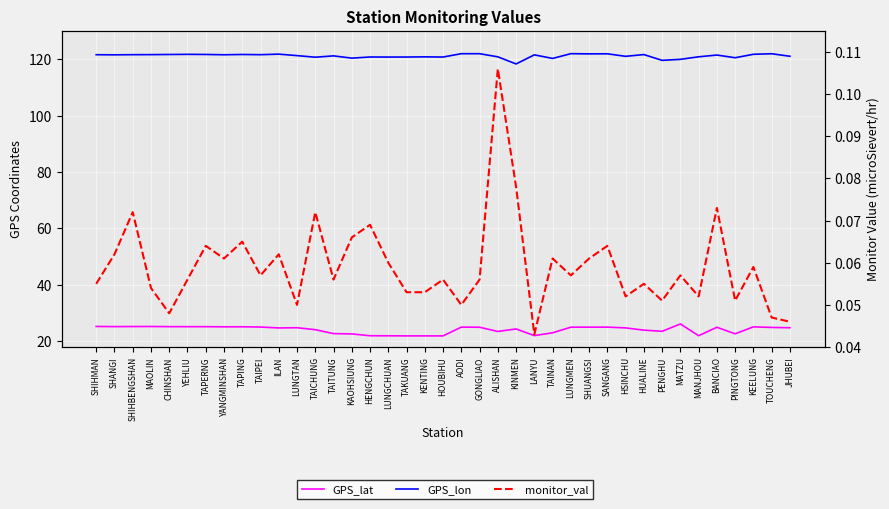

Between HENGCHUN and KENTING, which series saw the biggest shift?

GPS_lat